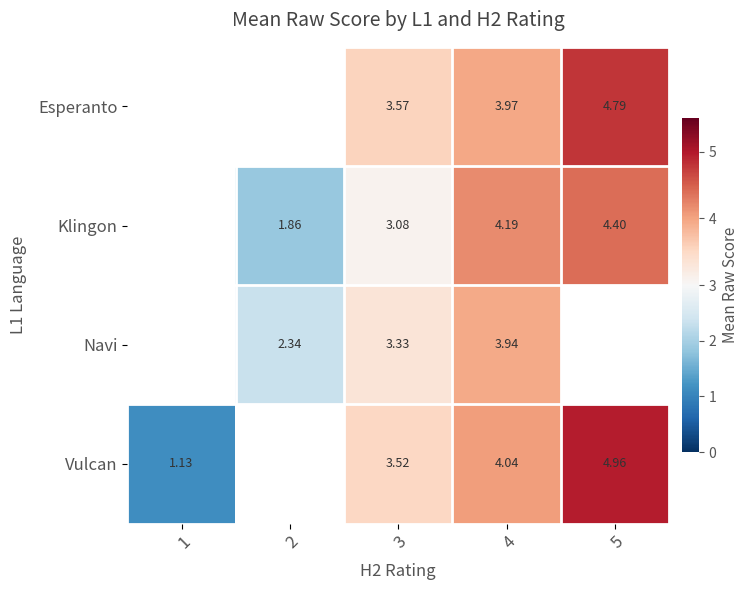

Is the value of Esperanto at 4 greater than the value of Navi at 4?

Yes